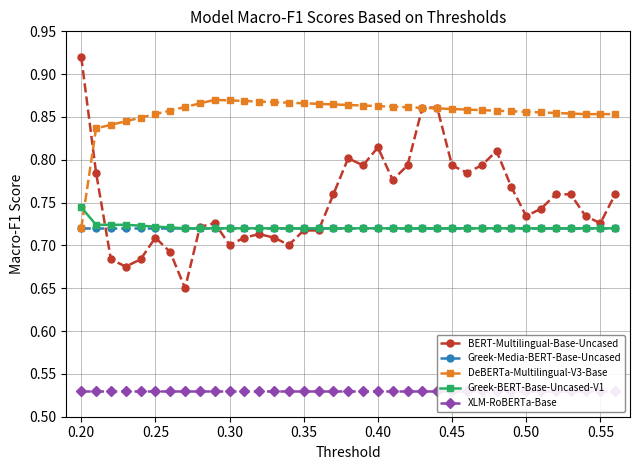

True or false: BERT-Multilingual-Base-Uncased has more than 0 points higher than both neighbors.

True